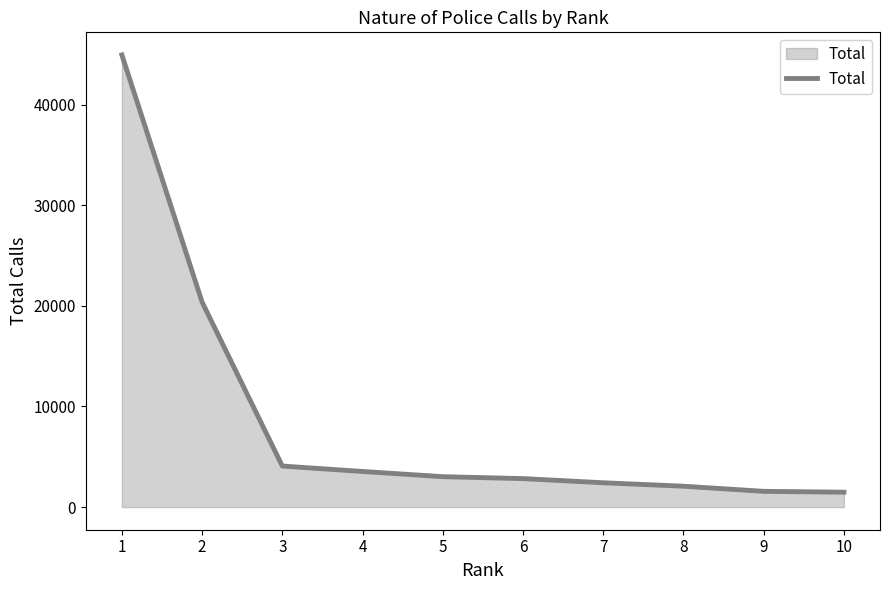

Does the chart display data point markers on the line(s)?

No